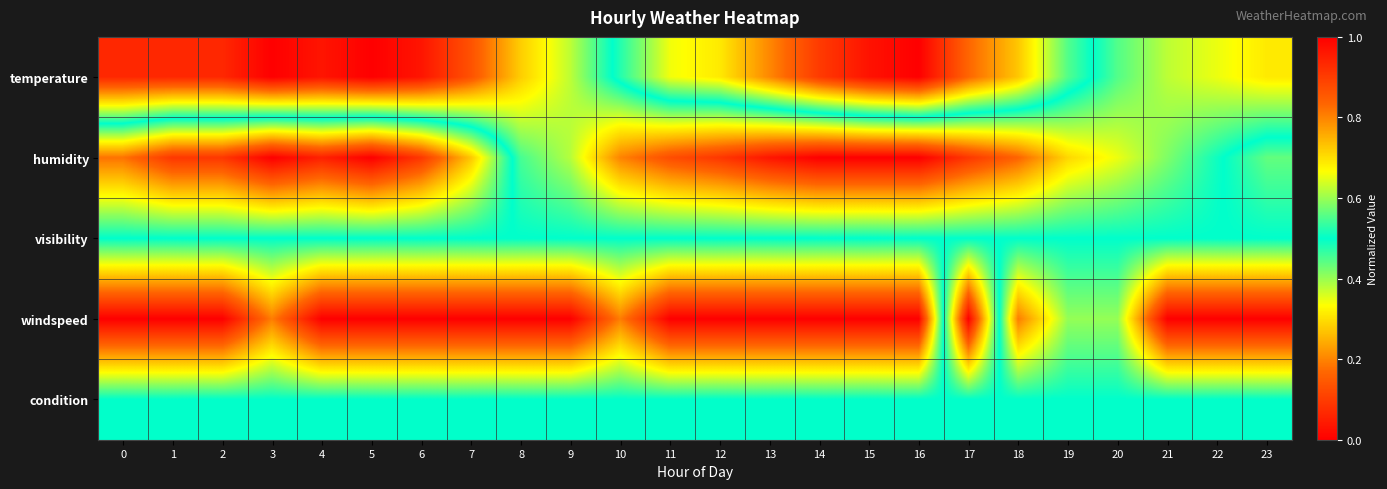

Reading left to right, list all the values displayed in this chart.

temperature: 0=0.1	1=0.1	2=0.1	3=0.0	4=0.0	5=0.0	6=0.0	7=0.1	8=0.3	9=0.4	10=0.5	11=0.7	12=0.7	13=0.8	14=0.9	15=1.0	16=1.0	17=0.8	18=0.7	19=0.6	20=0.4	21=0.4	22=0.3	23=0.3
humidity: 0=0.8	1=0.9	2=0.9	3=1.0	4=0.9	5=1.0	6=0.9	7=0.7	8=0.5	9=0.4	10=0.2	11=0.1	12=0.1	13=0.0	14=0.0	15=0.0	16=0.0	17=0.1	18=0.2	19=0.3	20=0.3	21=0.4	22=0.5	23=0.6
visibility: 0=0.5	1=0.5	2=0.5	3=0.5	4=0.5	5=0.5	6=0.5	7=0.5	8=0.5	9=0.5	10=0.5	11=0.5	12=0.5	13=0.5	14=0.5	15=0.5	16=0.5	17=0.5	18=0.5	19=0.5	20=0.5	21=0.5	22=0.5	23=0.5
windspeed: 0=0.0	1=0.0	2=0.0	3=0.2	4=0.0	5=0.0	6=0.0	7=0.0	8=0.0	9=0.0	10=0.2	11=0.0	12=0.0	13=0.0	14=0.0	15=0.0	16=0.0	17=1.0	18=0.2	19=0.4	20=0.4	21=0.0	22=0.0	23=0.0
condition: 0=0.5	1=0.5	2=0.5	3=0.5	4=0.5	5=0.5	6=0.5	7=0.5	8=0.5	9=0.5	10=0.5	11=0.5	12=0.5	13=0.5	14=0.5	15=0.5	16=0.5	17=0.5	18=0.5	19=0.5	20=0.5	21=0.5	22=0.5	23=0.5